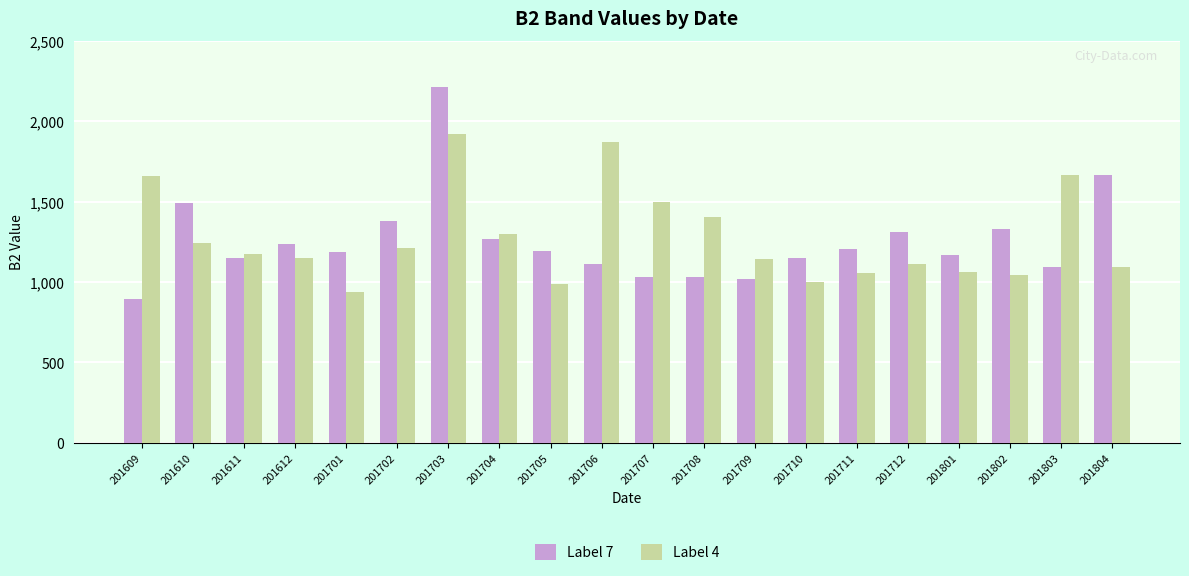

At which category is the sum across all series the highest?

201703